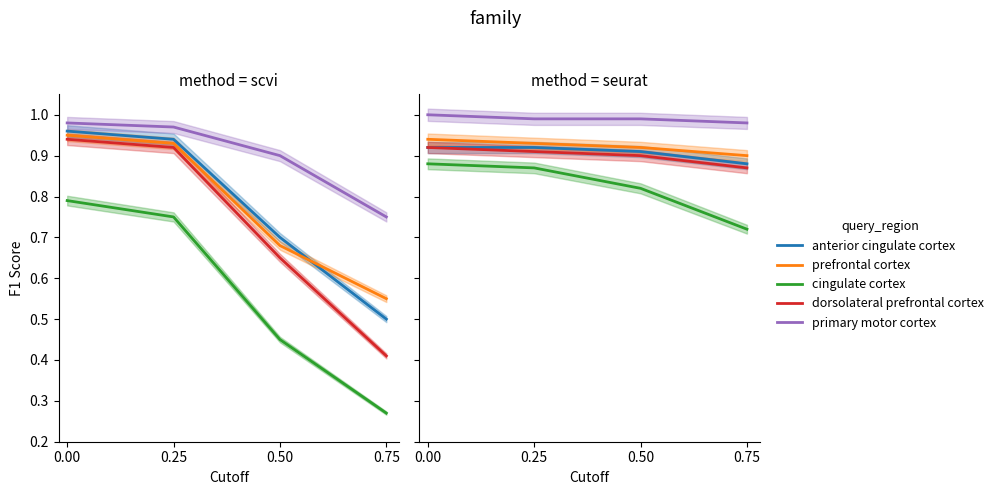

Which category has the lowest value in the primary motor cortex series?

0.75